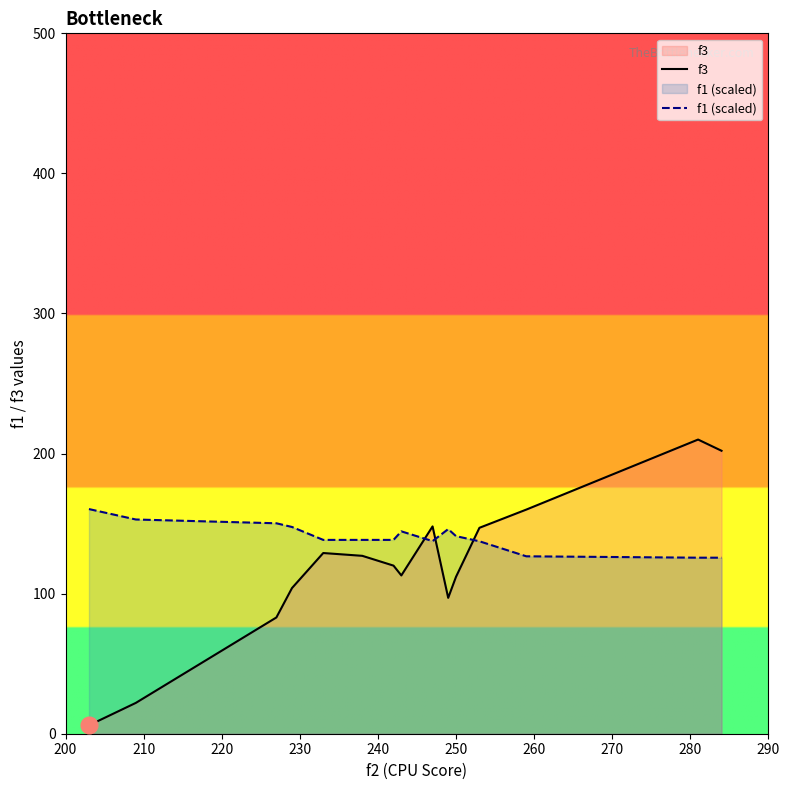

What is the maximum value shown in the chart?

210.0